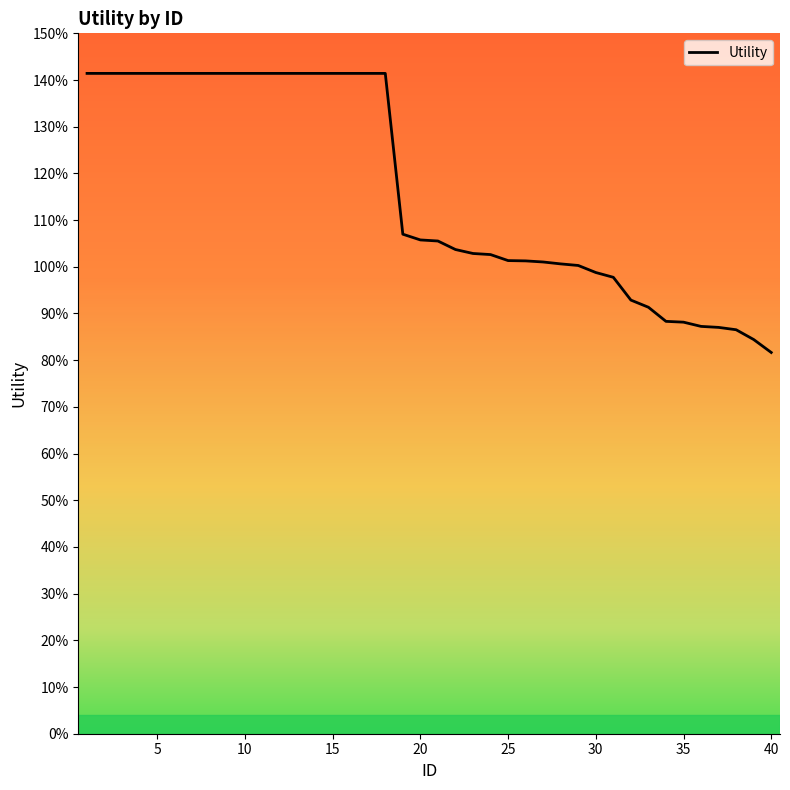

Is this an area chart (filled region under the line)?

Yes